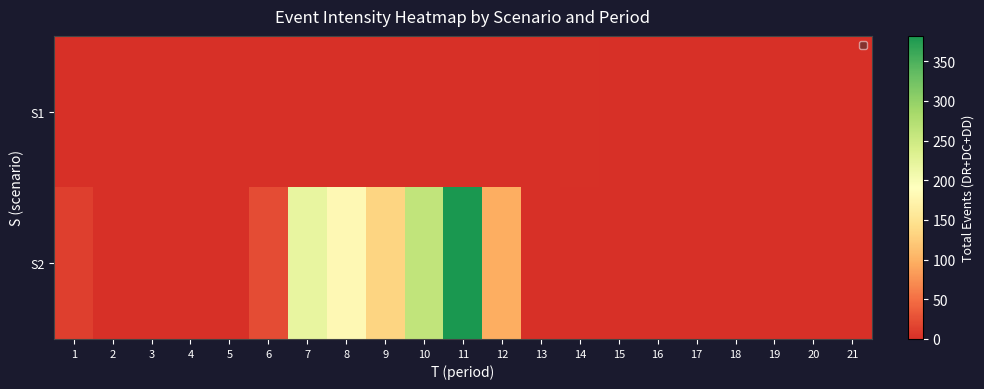

Which series changed the most between 4 and 21?

S1